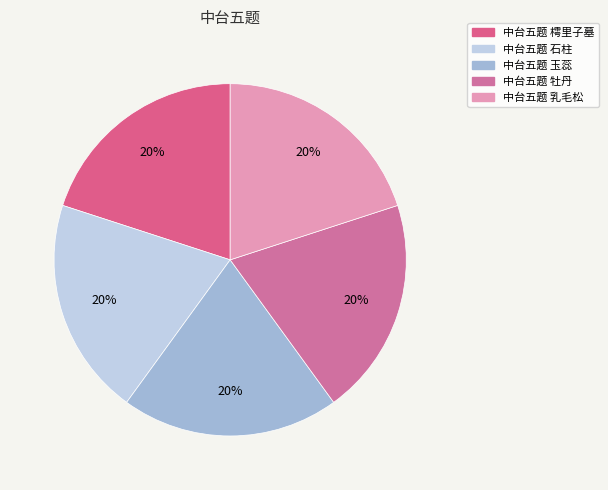

To the nearest percent, what percentage of the pie is 中台五题 牡丹?

20%